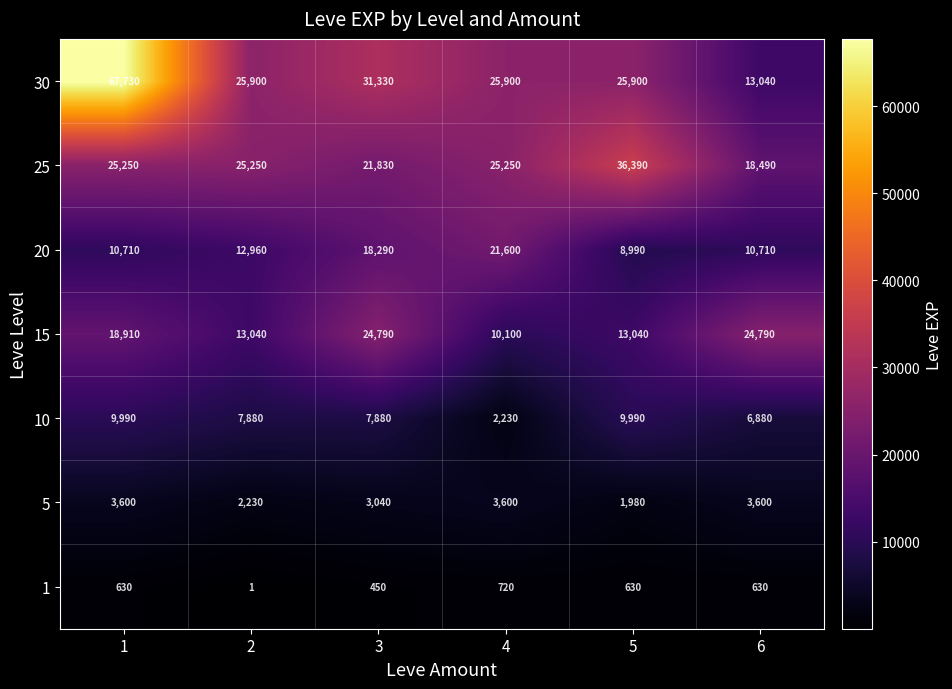

What is the minimum value for 5?

1980